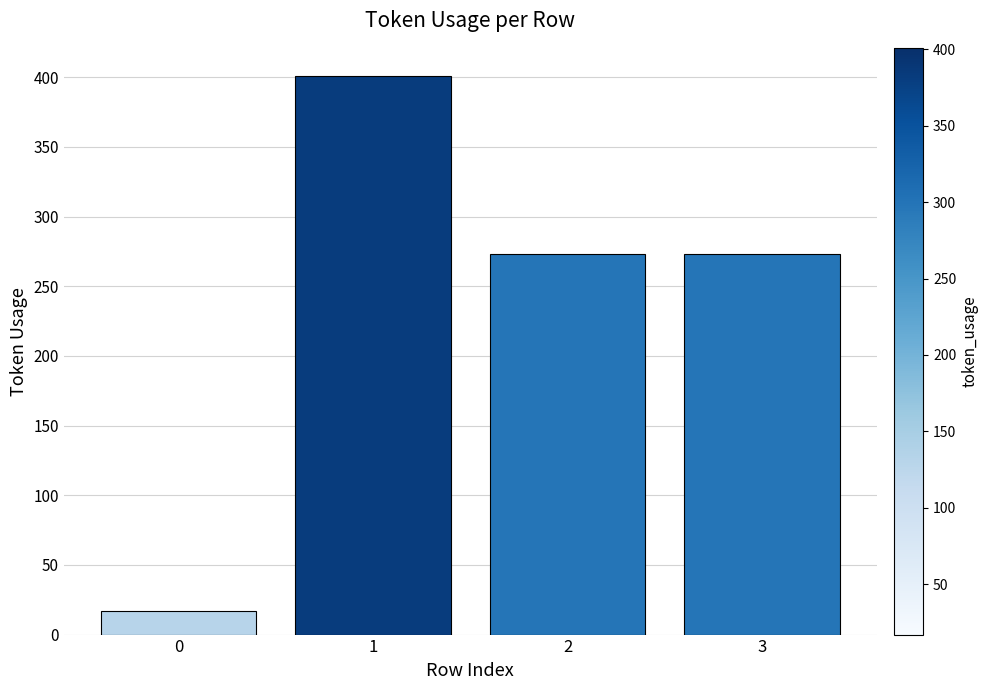

Count the number of categories in the chart.

4